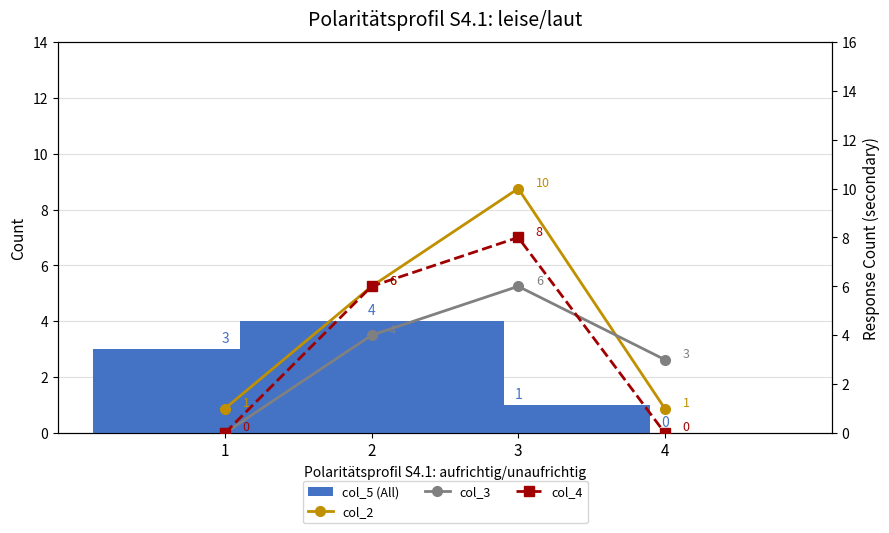

At which label is col_2 closest to 5?

2